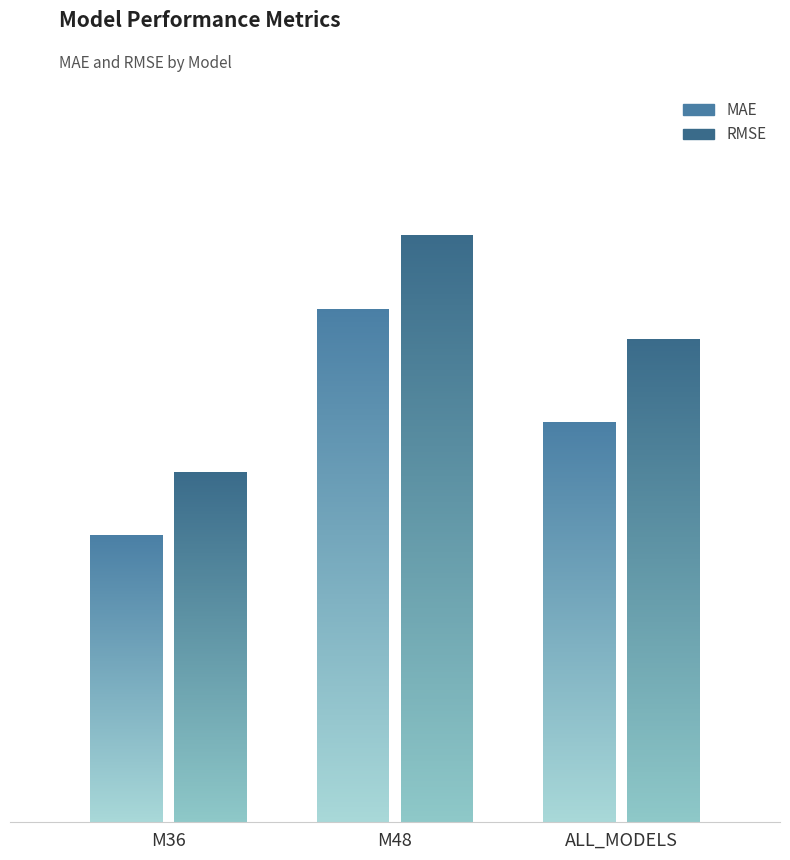

Reading left to right, what are all the values shown in this chart?

MAE: M36=117.2	M48=209.1	ALL_MODELS=163.1
RMSE: M36=142.6	M48=239.5	ALL_MODELS=197.1